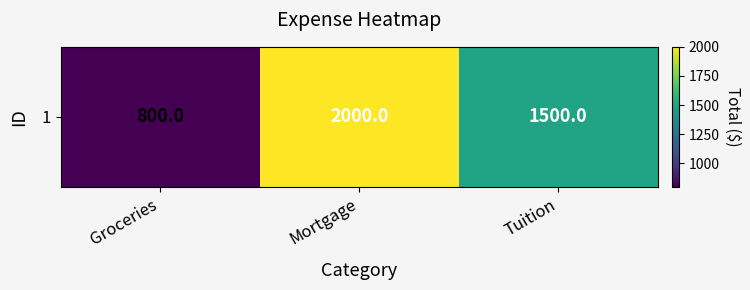

Reading right to left, list all the values displayed in this chart.

1500	2000	800